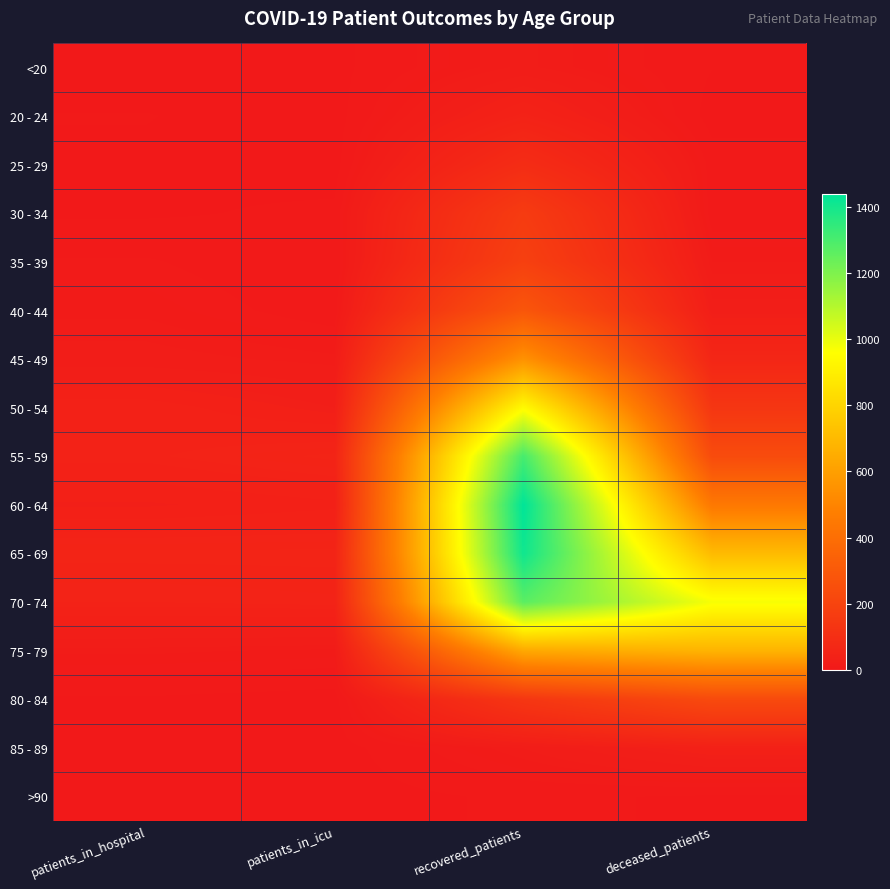

Reading right to left, what are all the values shown in this chart?

<20: deceased_patients=3	recovered_patients=18	patients_in_icu=1	patients_in_hospital=0
20 - 24: deceased_patients=0	recovered_patients=44	patients_in_icu=0	patients_in_hospital=3
25 - 29: deceased_patients=6	recovered_patients=91	patients_in_icu=0	patients_in_hospital=2
30 - 34: deceased_patients=5	recovered_patients=160	patients_in_icu=4	patients_in_hospital=2
35 - 39: deceased_patients=14	recovered_patients=183	patients_in_icu=3	patients_in_hospital=9
40 - 44: deceased_patients=25	recovered_patients=286	patients_in_icu=5	patients_in_hospital=13
45 - 49: deceased_patients=62	recovered_patients=550	patients_in_icu=15	patients_in_hospital=19
50 - 54: deceased_patients=136	recovered_patients=942	patients_in_icu=28	patients_in_hospital=40
55 - 59: deceased_patients=237	recovered_patients=1306	patients_in_icu=52	patients_in_hospital=44
60 - 64: deceased_patients=447	recovered_patients=1438	patients_in_icu=35	patients_in_hospital=30
65 - 69: deceased_patients=704	recovered_patients=1408	patients_in_icu=52	patients_in_hospital=52
70 - 74: deceased_patients=974	recovered_patients=1268	patients_in_icu=47	patients_in_hospital=45
75 - 79: deceased_patients=678	recovered_patients=637	patients_in_icu=13	patients_in_hospital=15
80 - 84: deceased_patients=229	recovered_patients=137	patients_in_icu=0	patients_in_hospital=2
85 - 89: deceased_patients=36	recovered_patients=17	patients_in_icu=0	patients_in_hospital=0
>90: deceased_patients=2	recovered_patients=4	patients_in_icu=0	patients_in_hospital=0